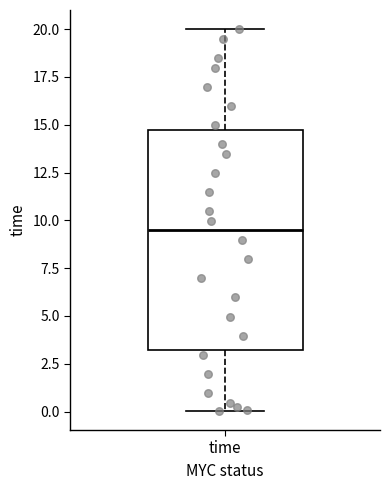

Where is the lower edge of the box for time on the y-axis? The values are not printed on the chart, so give them approximately, as read against the axis.

3.0